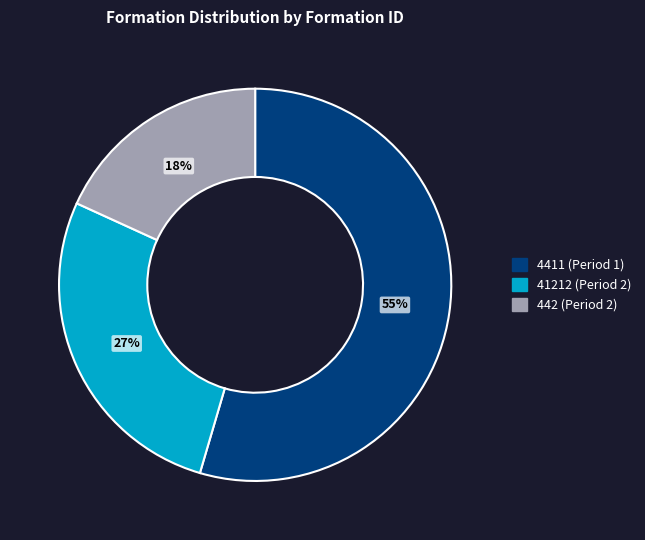

To the nearest percent, what is the average slice percentage?

33%